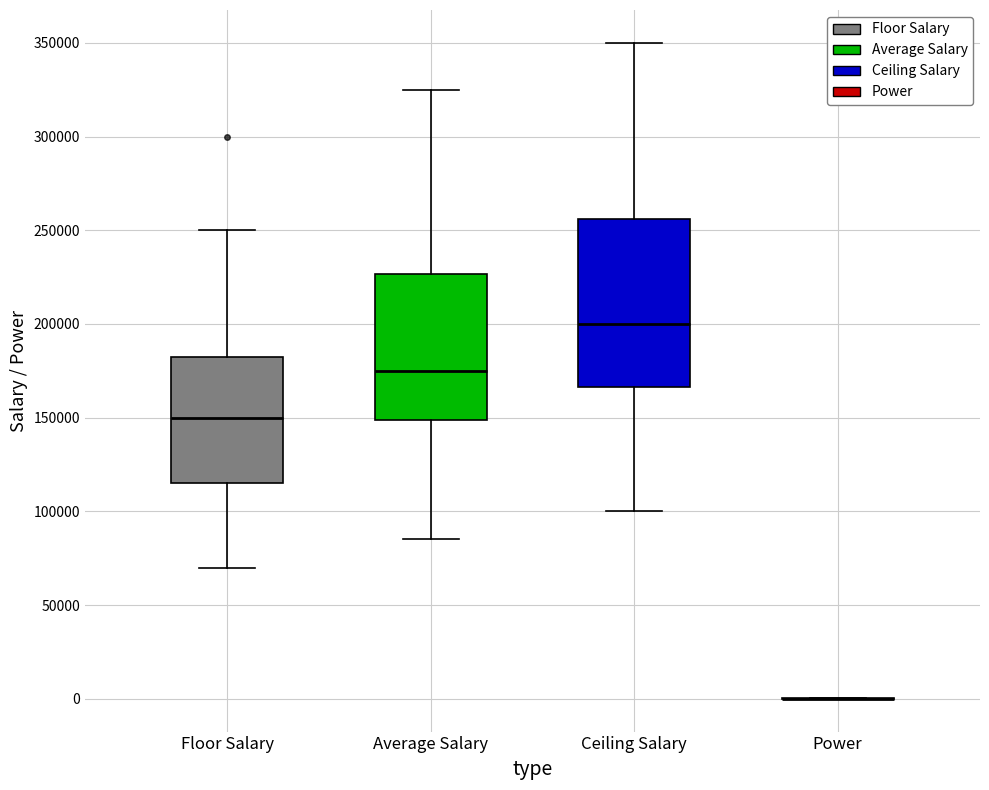

Reading left to right, read every box against the y-axis: the position of its median line, the range the box covers, and the ends of its whiskers. The values are not printed on the chart, so give them approximately, as read against the axis.

Floor Salary: median 150000, box 115000 to 185000, whiskers 70000 to 250000
Average Salary: median 175000, box 150000 to 225000, whiskers 85000 to 325000
Ceiling Salary: median 200000, box 165000 to 255000, whiskers 100000 to 350000
Power: box collapsed to a line at 0, whiskers 0 to 0